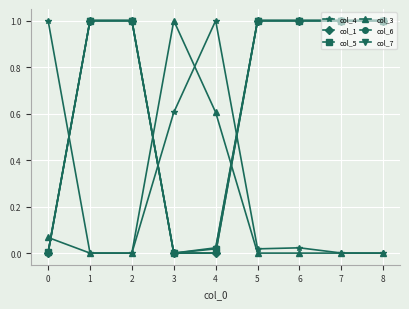

What is the greatest value displayed?

1.0